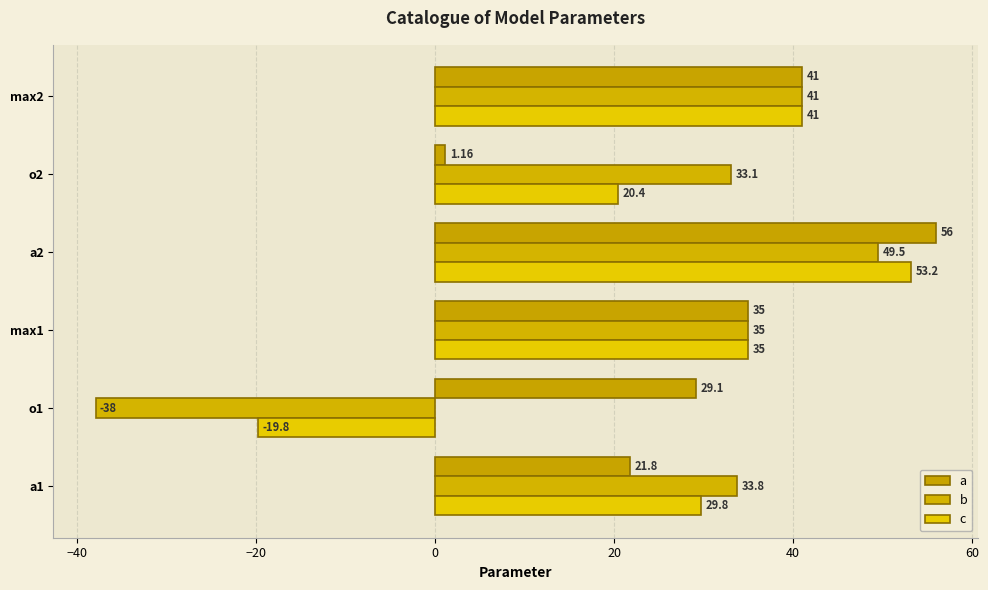

Count the number of data series in this chart.

3